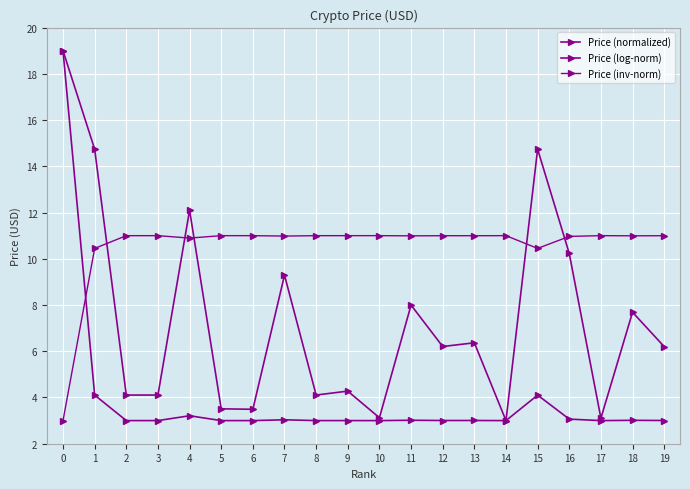

What is the difference between the highest and lowest values at 5?

8.0